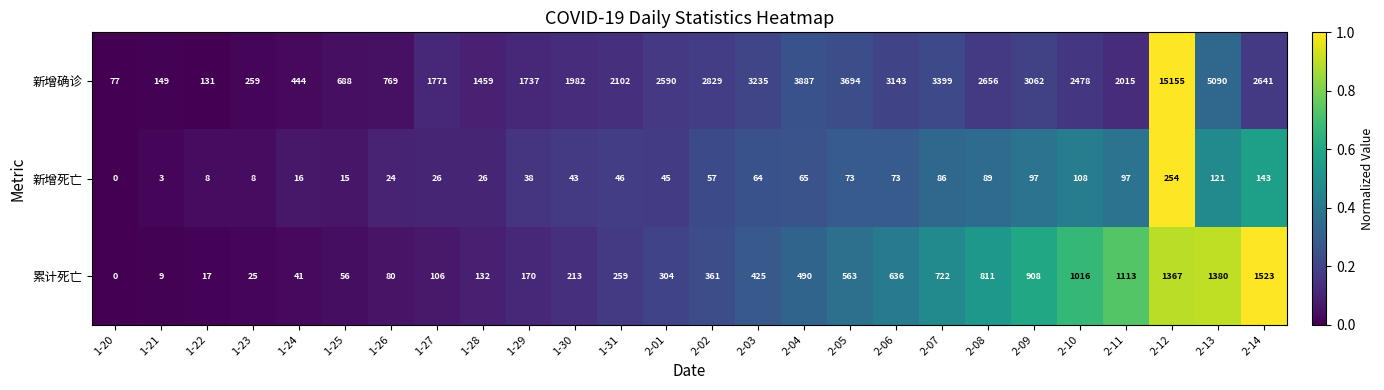

Between 1-31 and 2-09, which series saw the biggest shift?

新增确诊